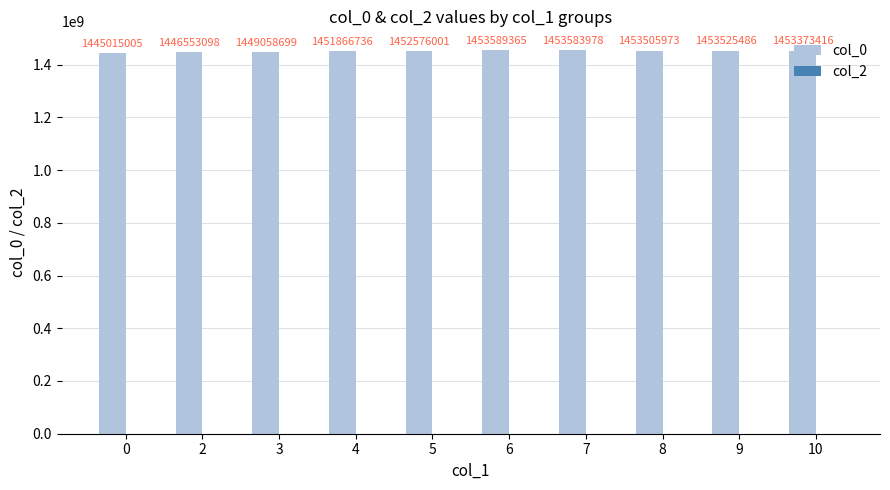

At which label is the value closest to 1449302185?

3